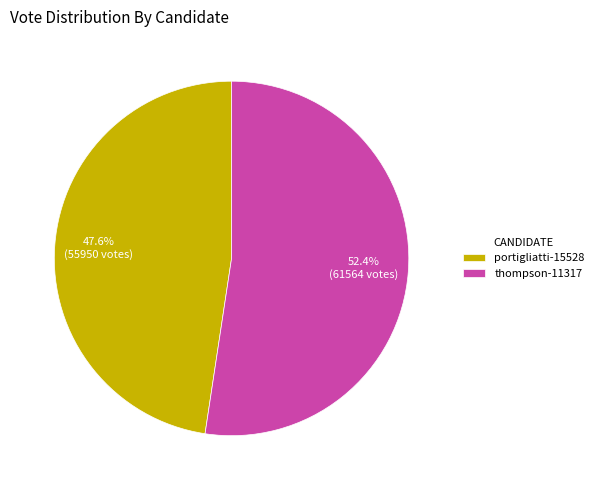

Rank the categories by value from highest to lowest.

thompson-11317, portigliatti-15528